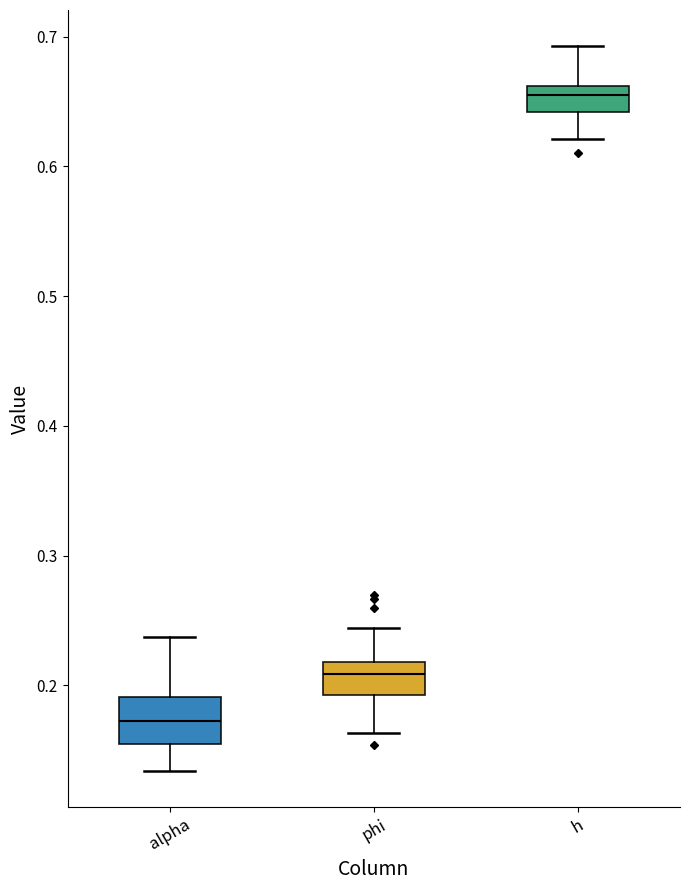

Reading left to right, transcribe this box plot: for each box, give where its median line is, the range the box spans, and where its two whiskers end, as read against the y-axis. The values are not printed on the chart, so give them approximately, as read against the axis.

alpha: median 0.17, box 0.15 to 0.19, whiskers 0.13 to 0.24
phi: median 0.21, box 0.19 to 0.22, whiskers 0.16 to 0.24
h: median 0.66 (inside the box), box 0.64 to 0.66, whiskers 0.62 to 0.69